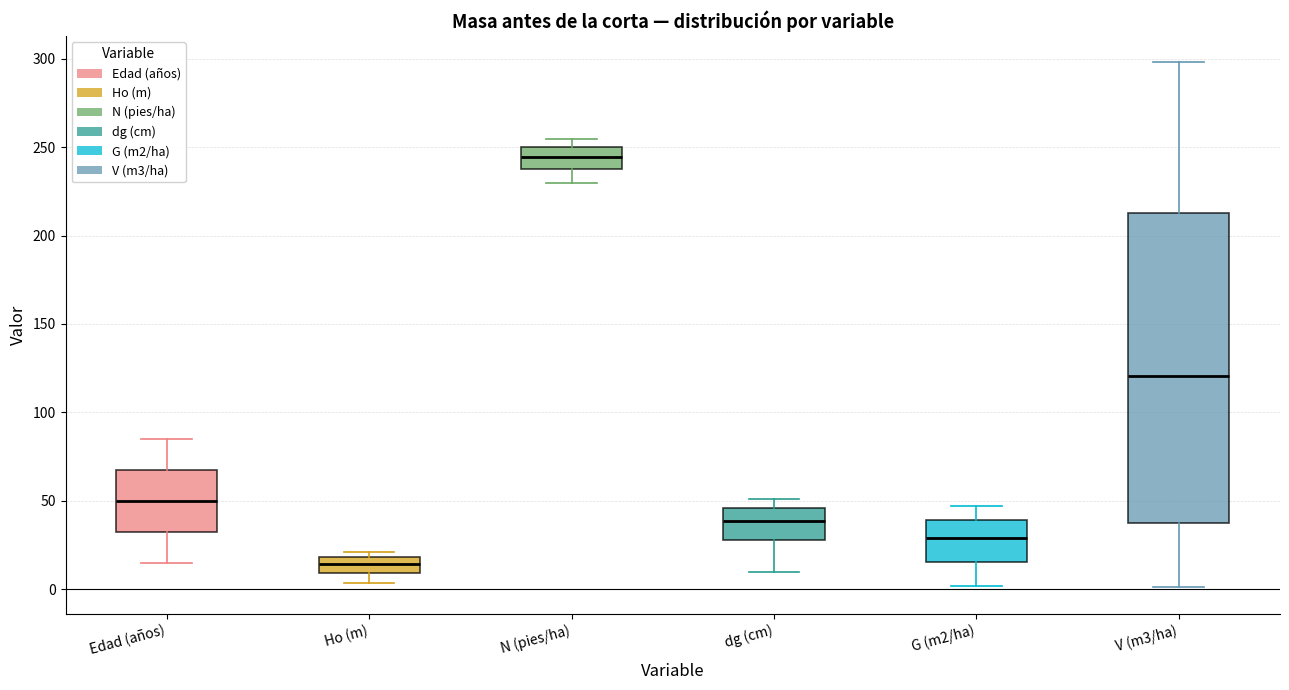

Which box is the tallest, from its lower edge to its upper edge?

V (m3/ha)